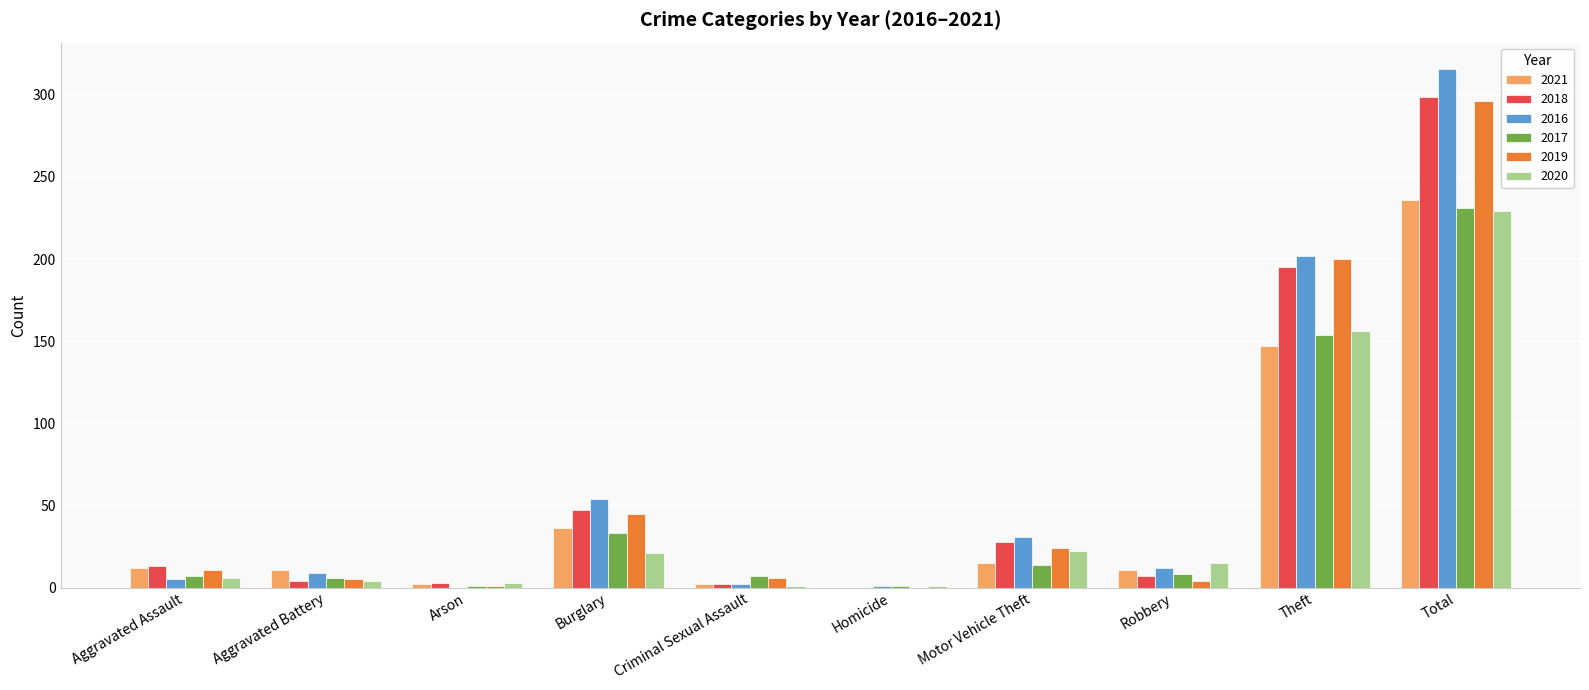

What is the average value of the 2020 series?

46